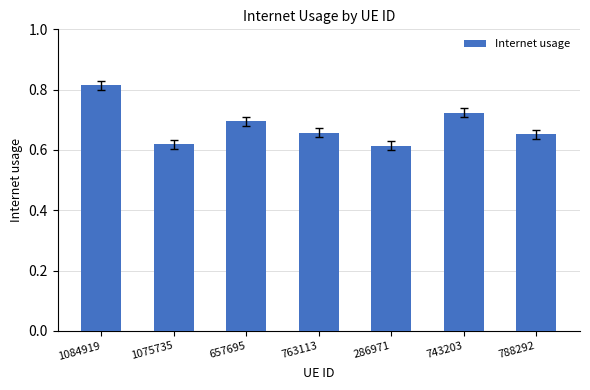

Which has a higher value, 763113 or 1075735?

763113